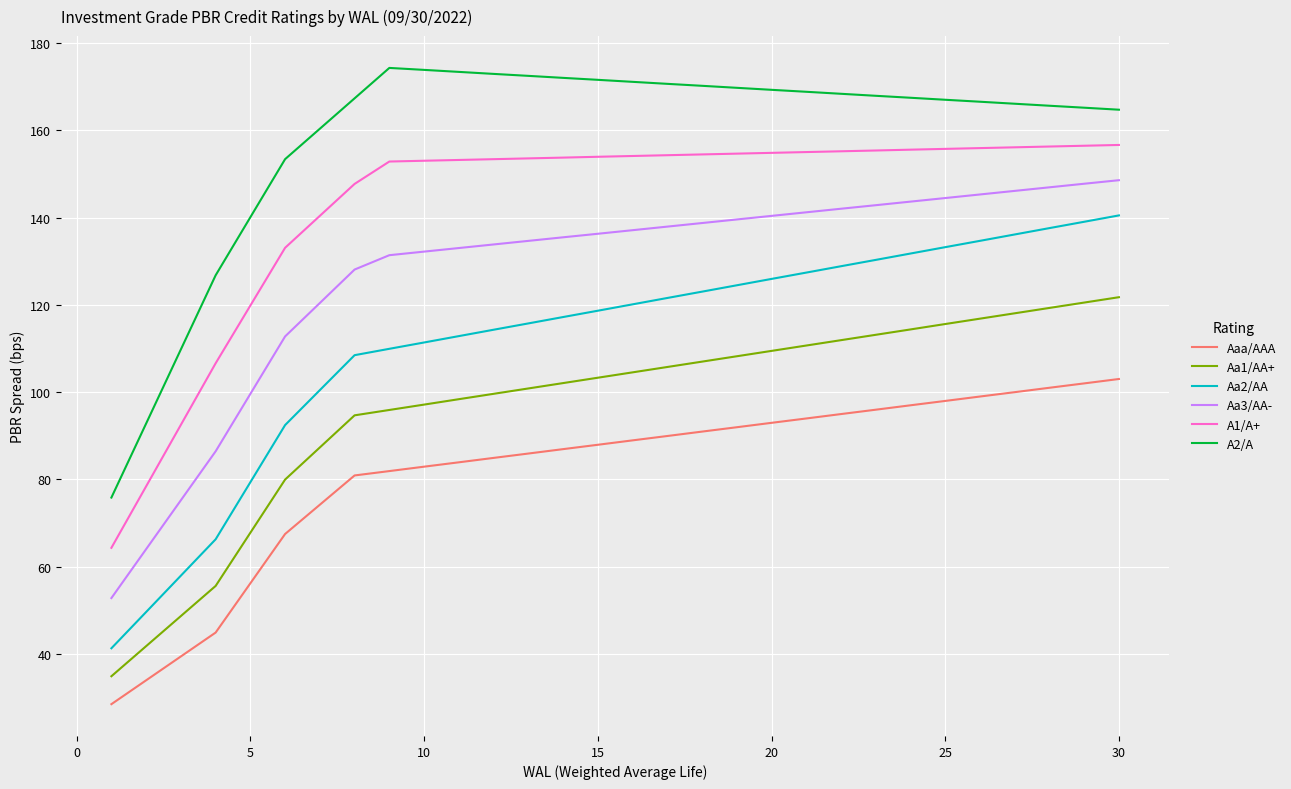

List the series in order of their peak value, highest first.

A2/A, A1/A+, Aa3/AA-, Aa2/AA, Aa1/AA+, Aaa/AAA